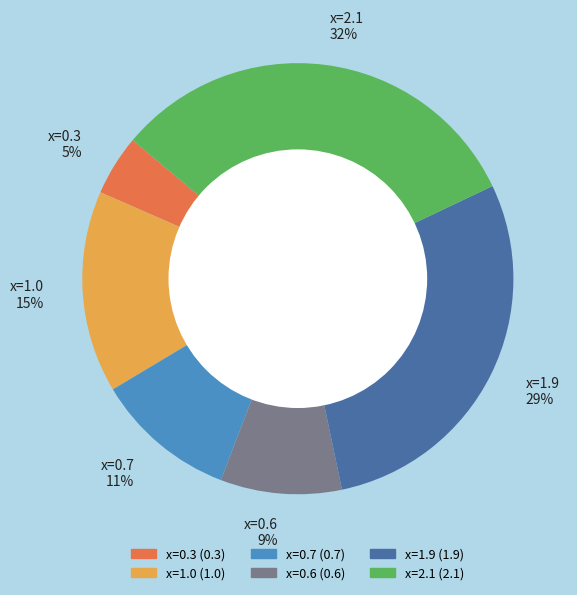

What is the largest slice in the pie chart?

x=2.1